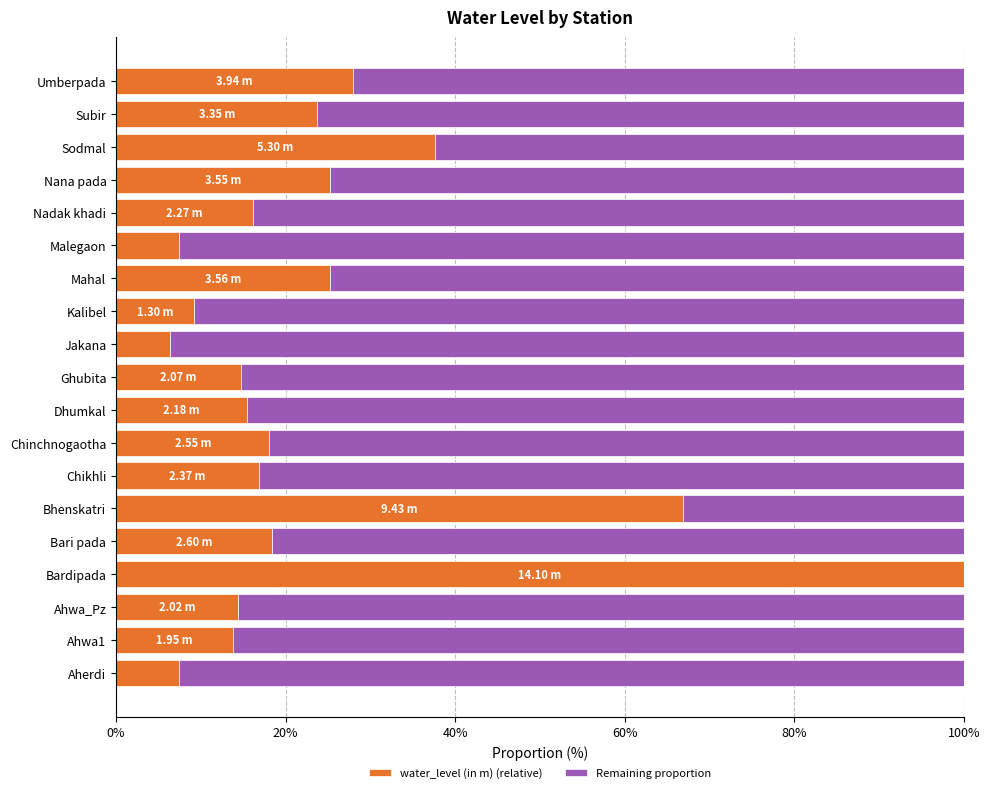

What is the total value across all series at Malegaon?

100.0